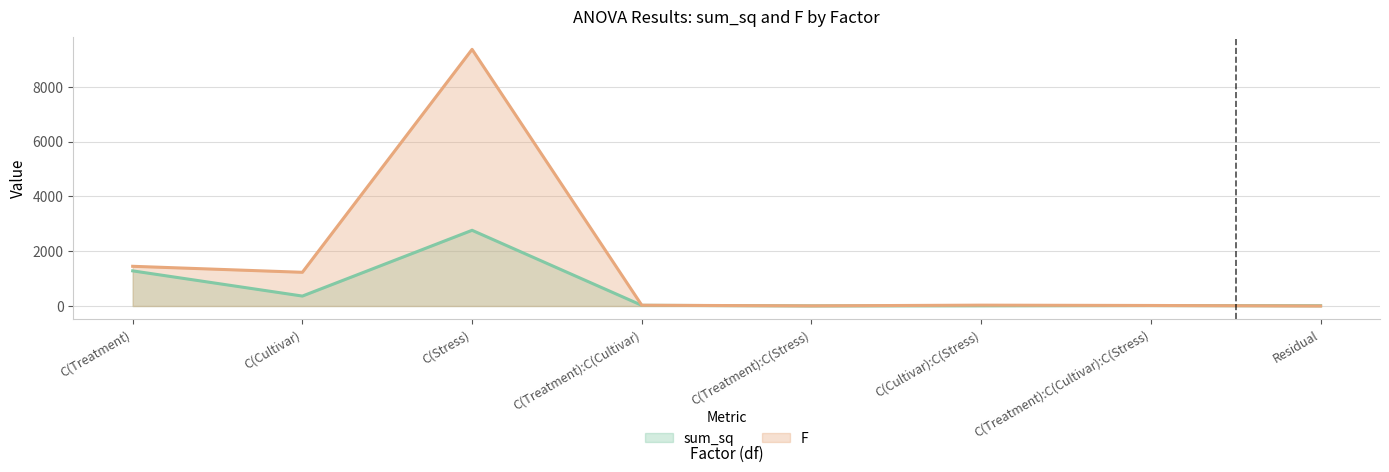

Is it true that F equals 5.1 at C(Treatment):C(Stress)?

True